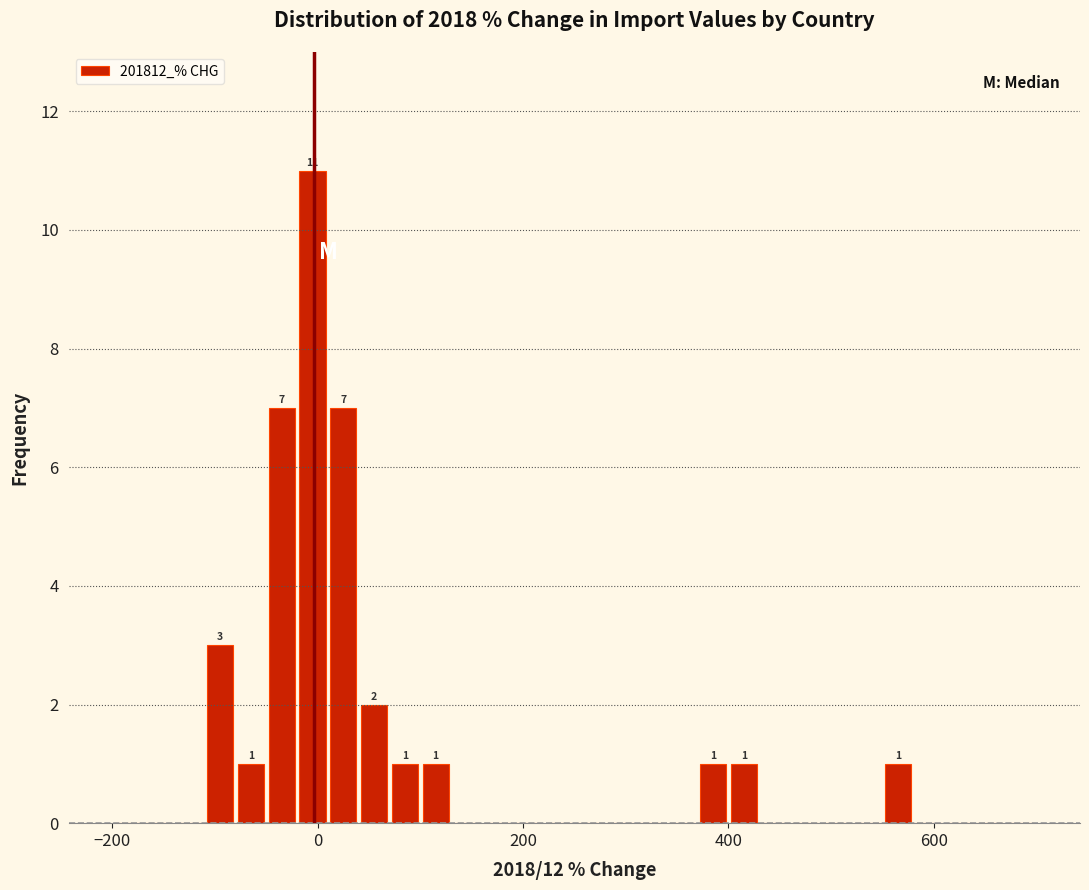

Read against the x-axis, roughly where is the centre of the tallest bar?

0